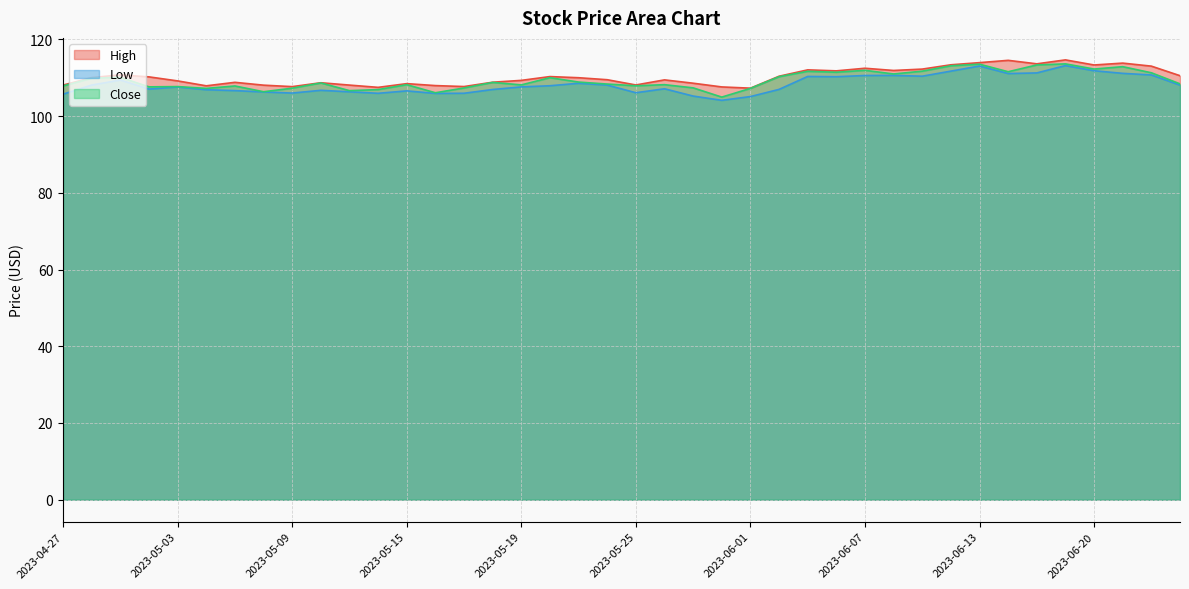

How many data points does each series have?

40